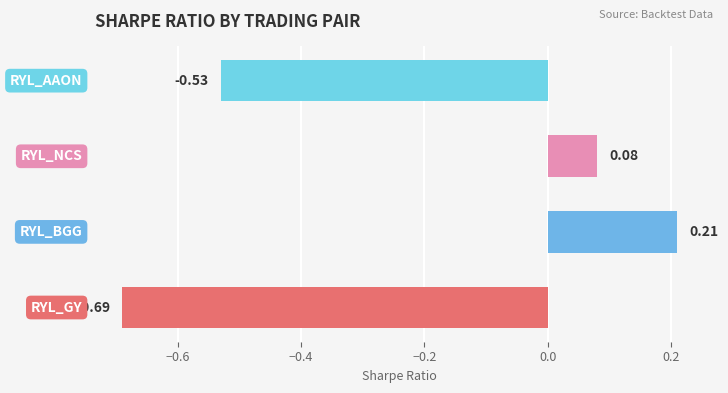

What is the difference between the maximum and second lowest values?

0.7